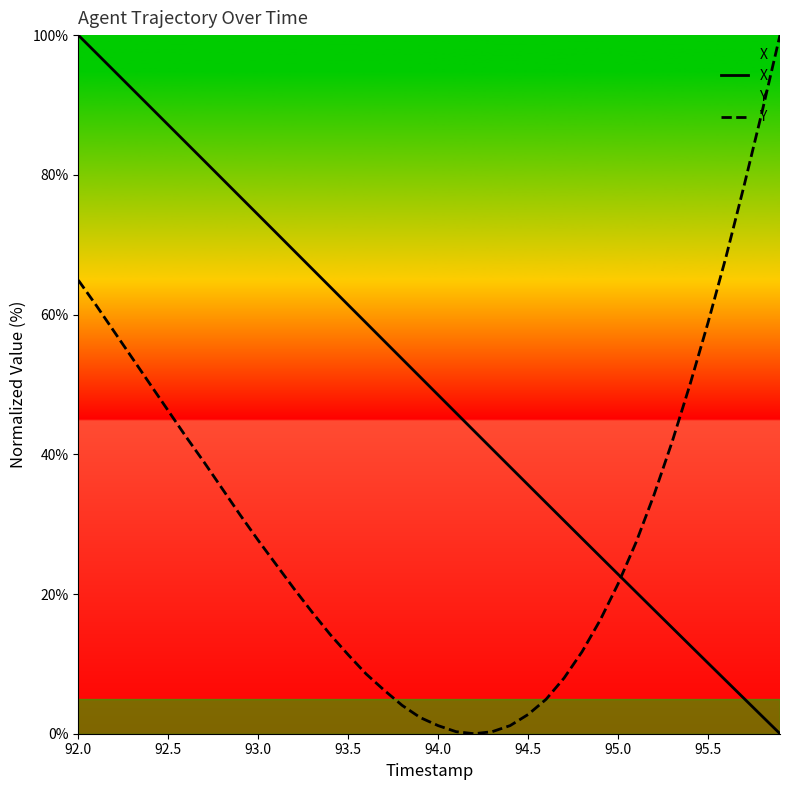

What is the difference between the maximum and minimum values in the Y series?

100.0